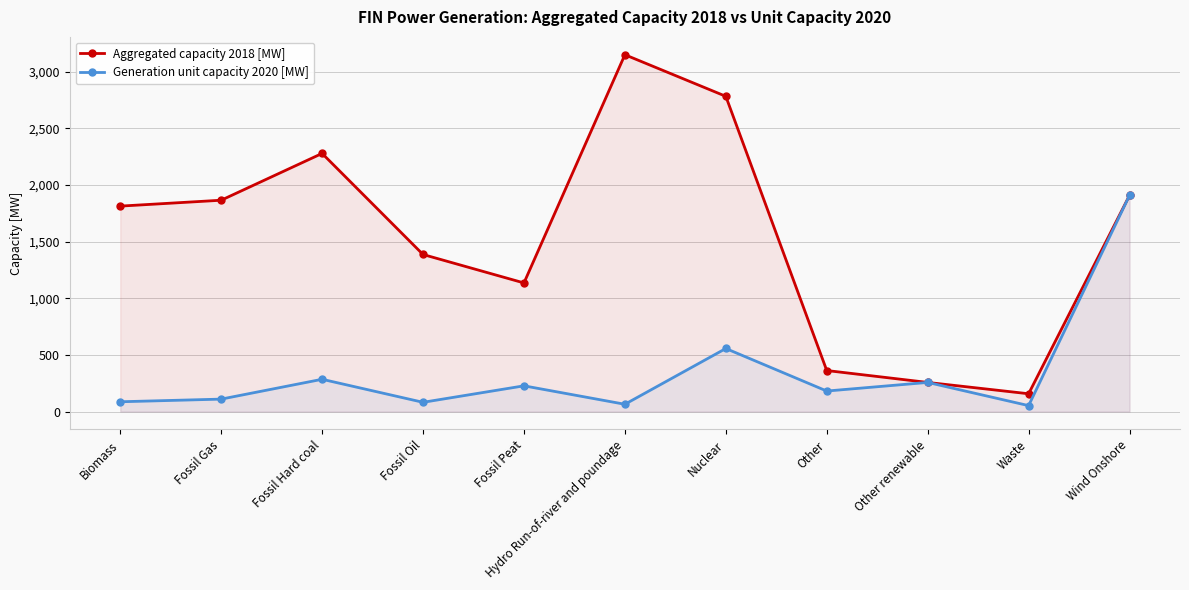

What is the label of the 8th point from the left?

Other